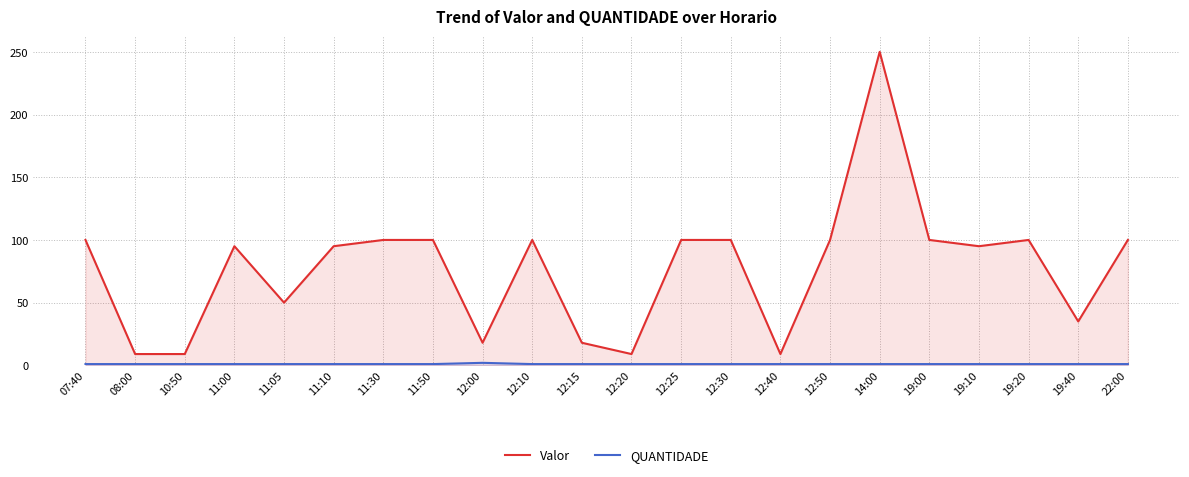

True or false: QUANTIDADE and Valor cross at least once.

False